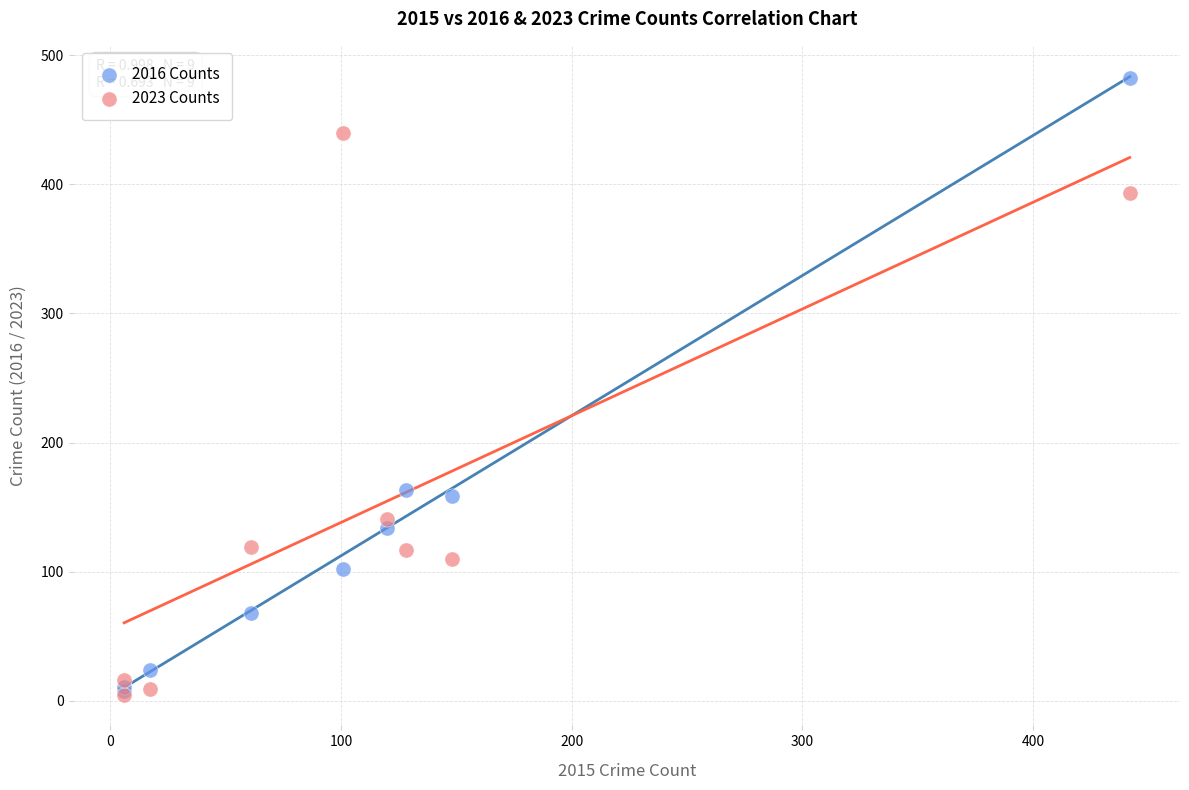

What are all the series names shown in the legend?

2016 Counts, 2023 Counts